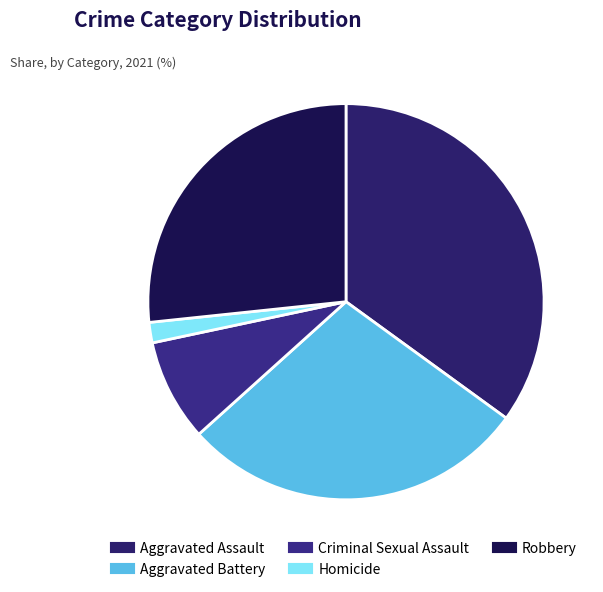

How many slices are in this pie chart?

5